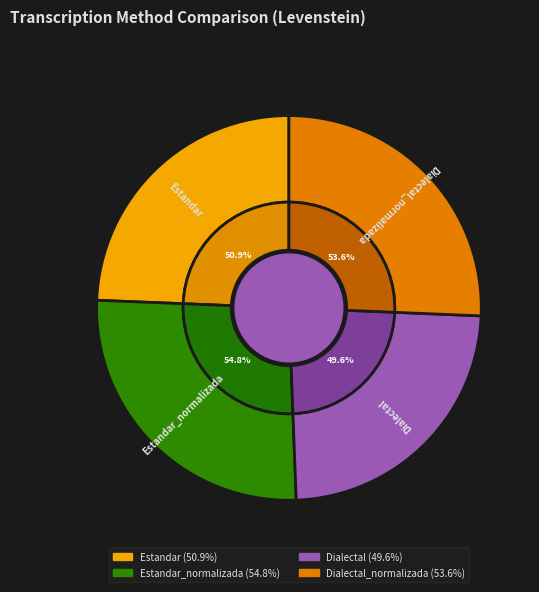

To the nearest percent, what portion does Dialectal_normalizada represent?

26%